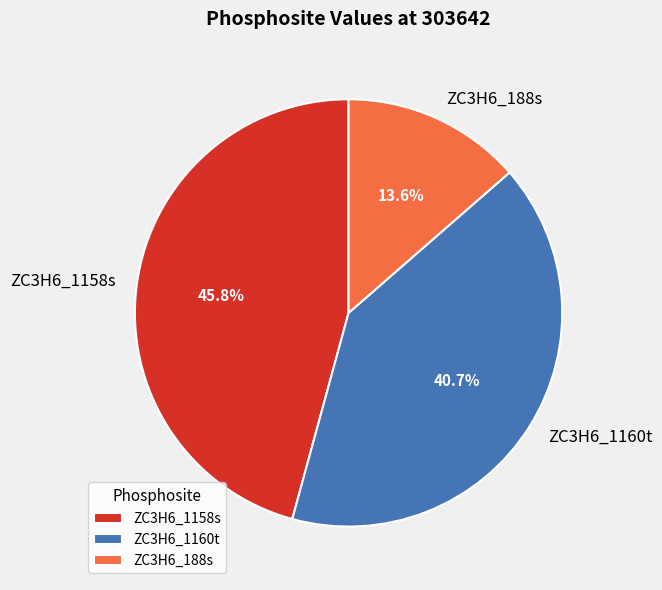

Is there any slice that represents more than half of the pie?

No